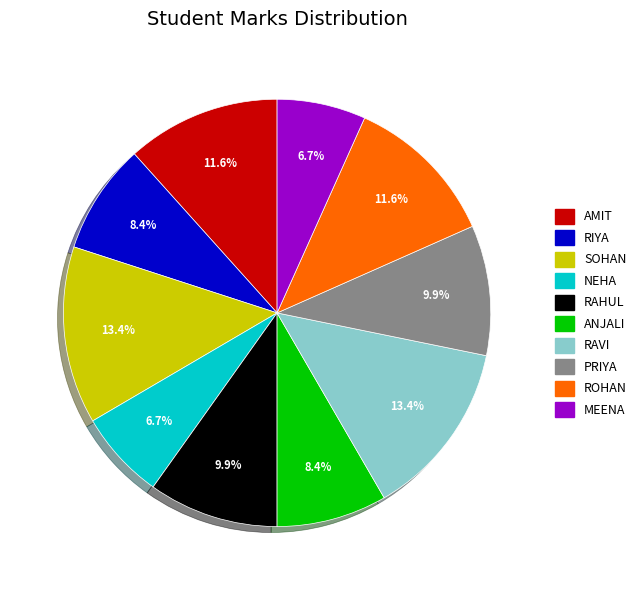

Count the number of slices in the pie.

10